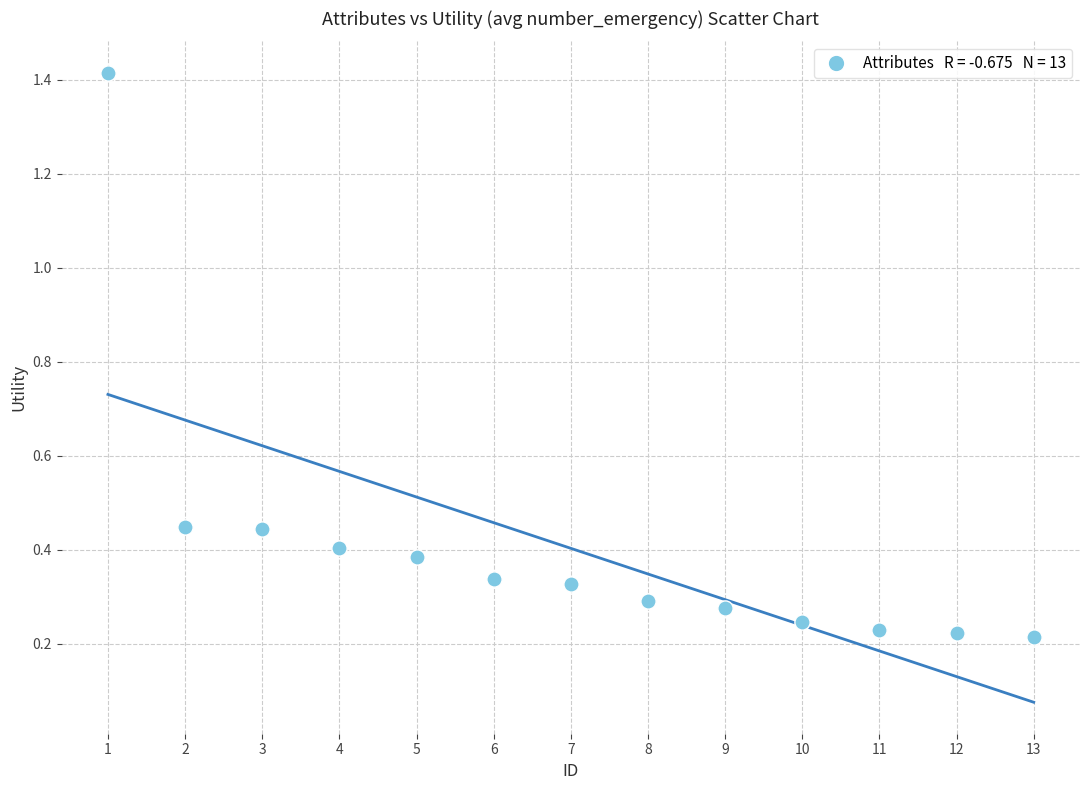

What is the range of Y values (max minus min)?

1.2